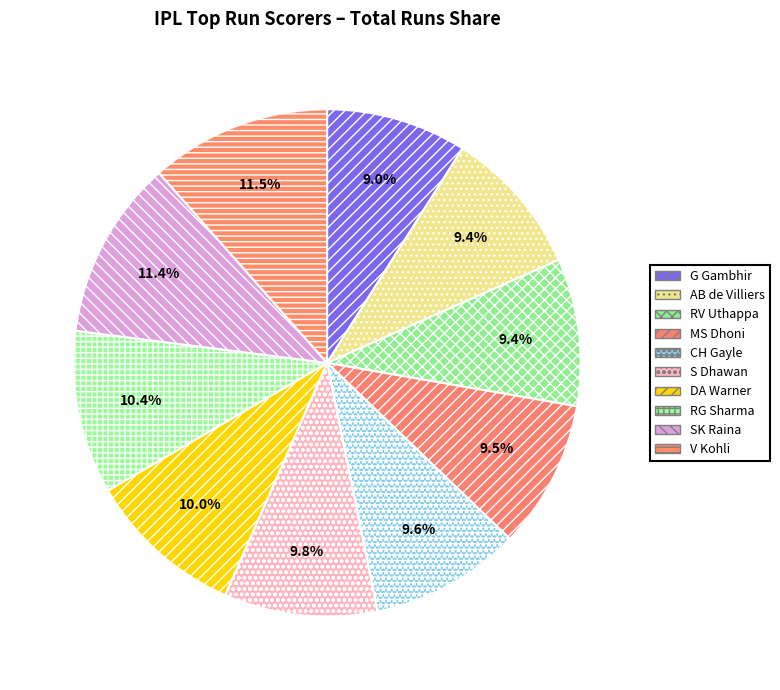

What is the largest slice in the pie chart?

V Kohli